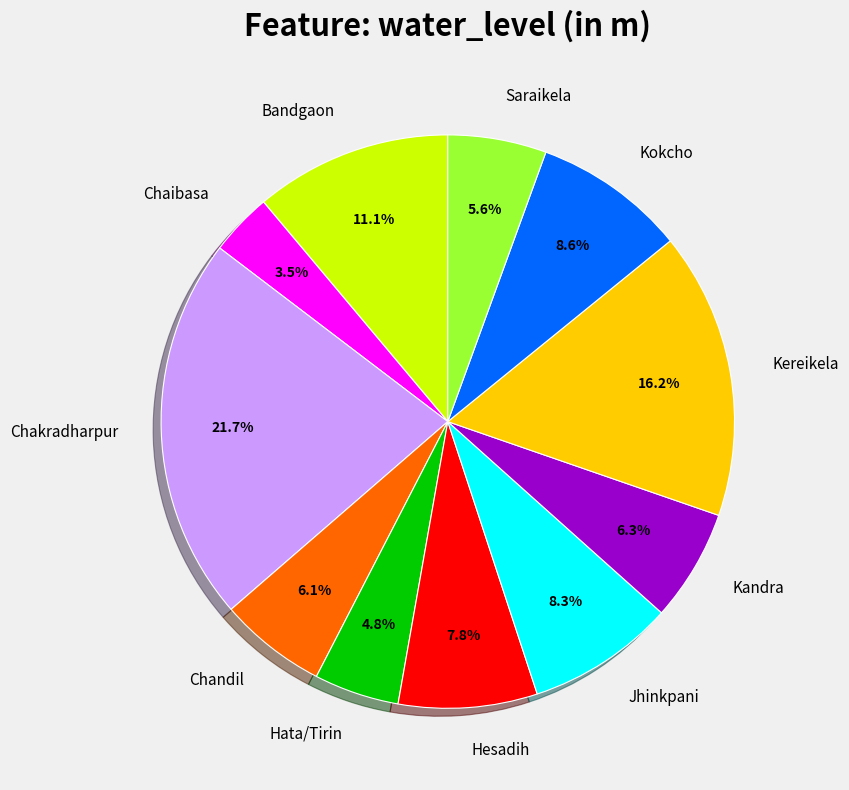

Which slice is the smallest?

Chaibasa